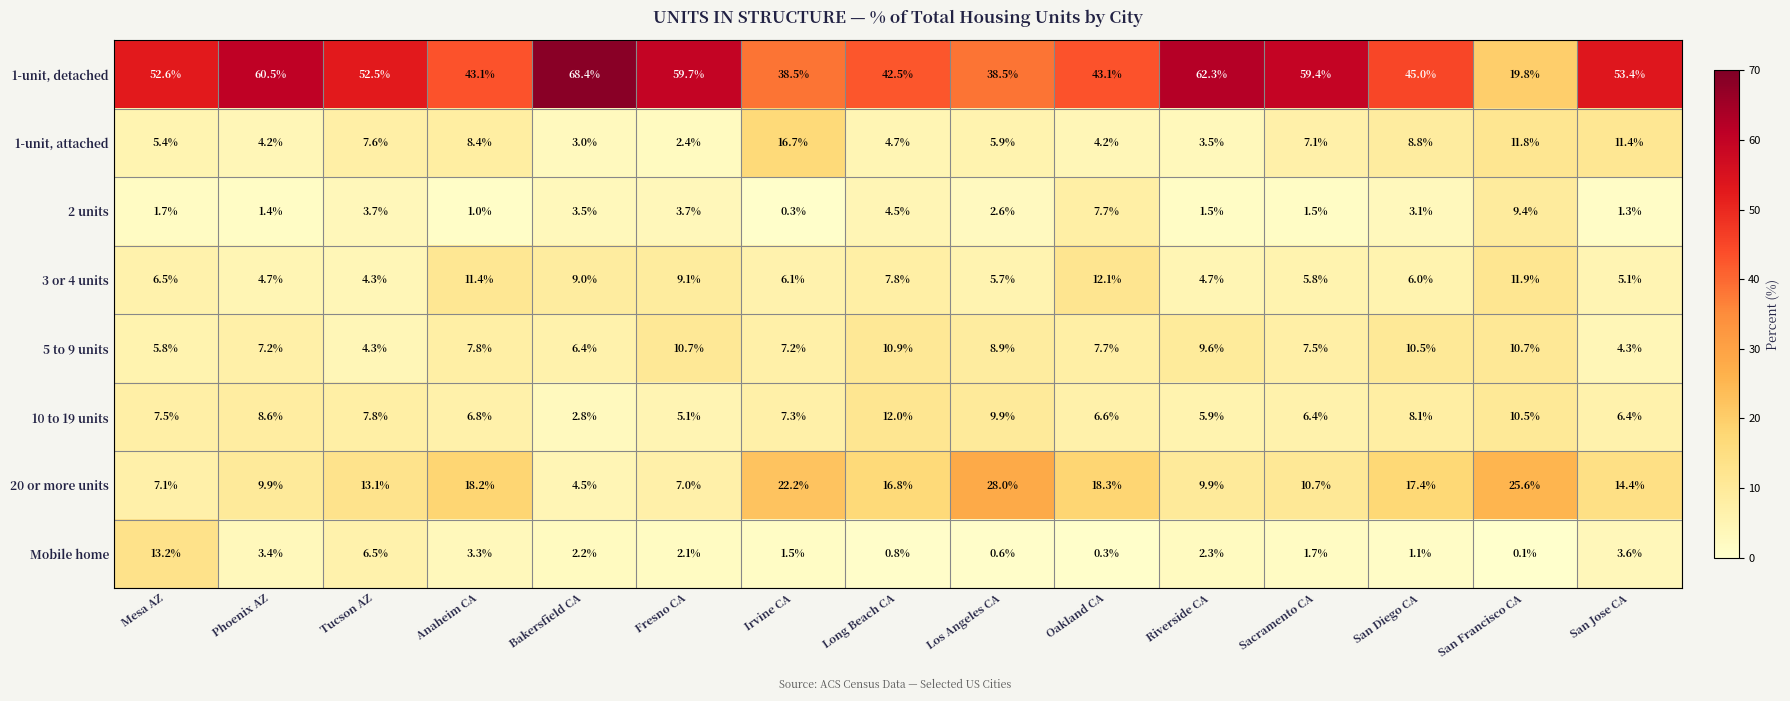

Rank the series at Riverside CA from highest to lowest value.

1-unit, detached, 20 or more units, 5 to 9 units, 10 to 19 units, 3 or 4 units, 1-unit, attached, Mobile home, 2 units